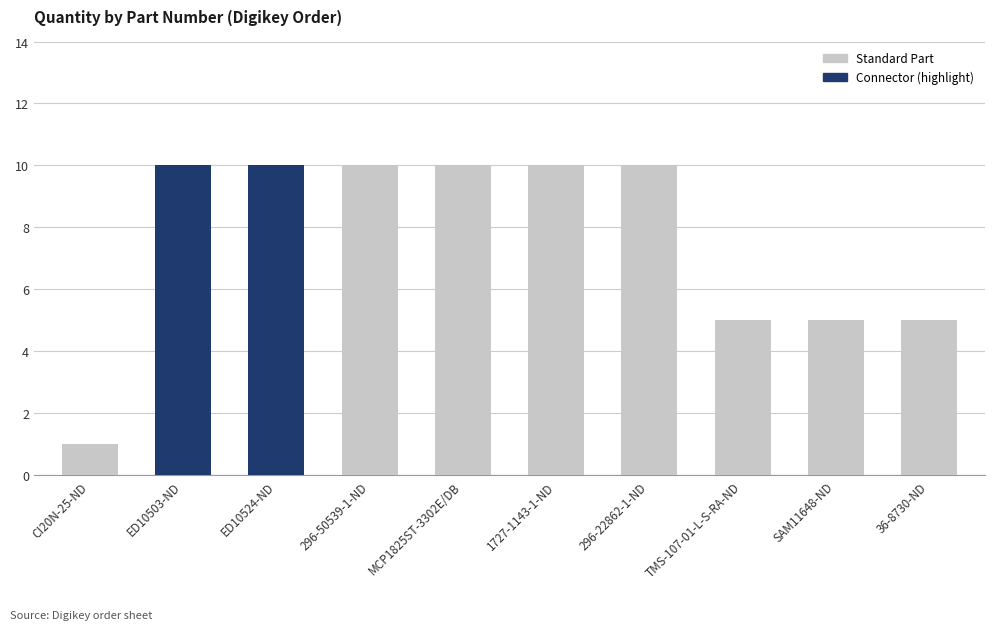

The value at MCP1825ST-3302E/DB is 10. True or false?

True